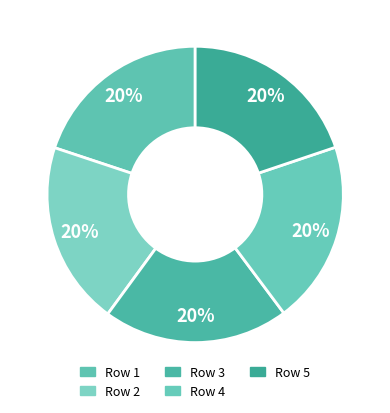

What is the largest slice in the pie chart?

Row 3